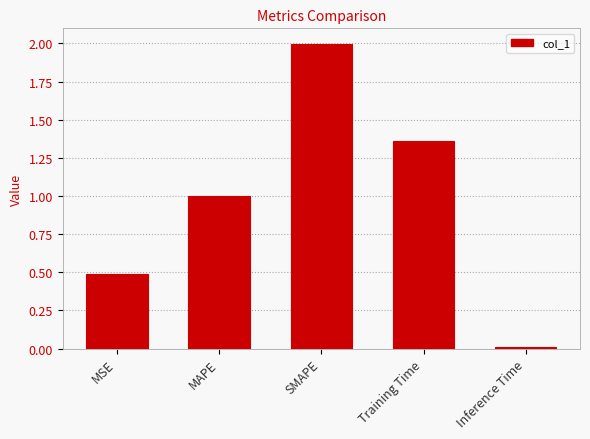

Where is the data nearest to the value 1?

MAPE